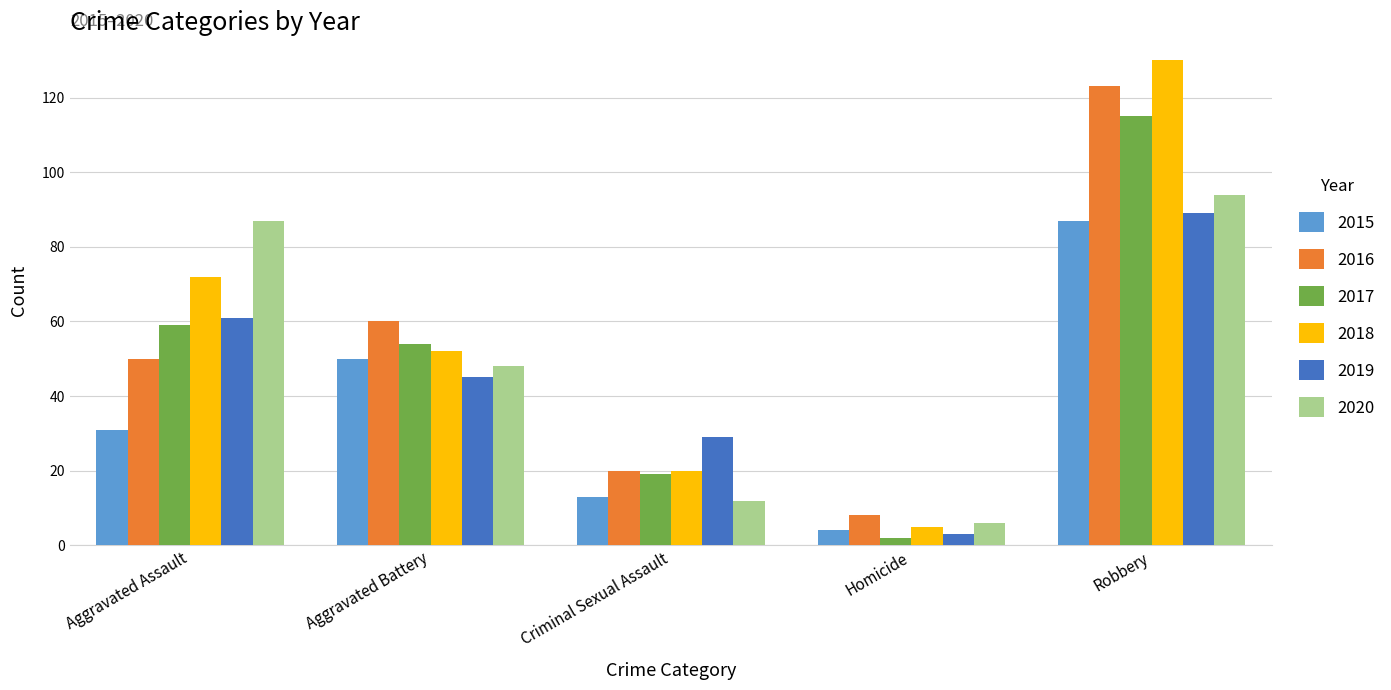

What is the sum of all 2016 values?

261